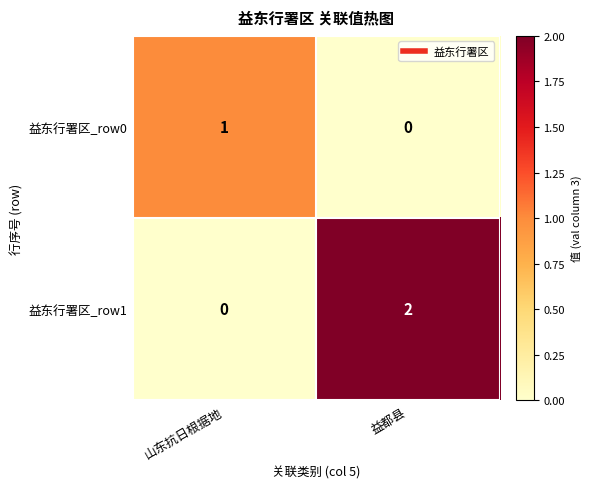

Which category has the highest value across all series?

益都县